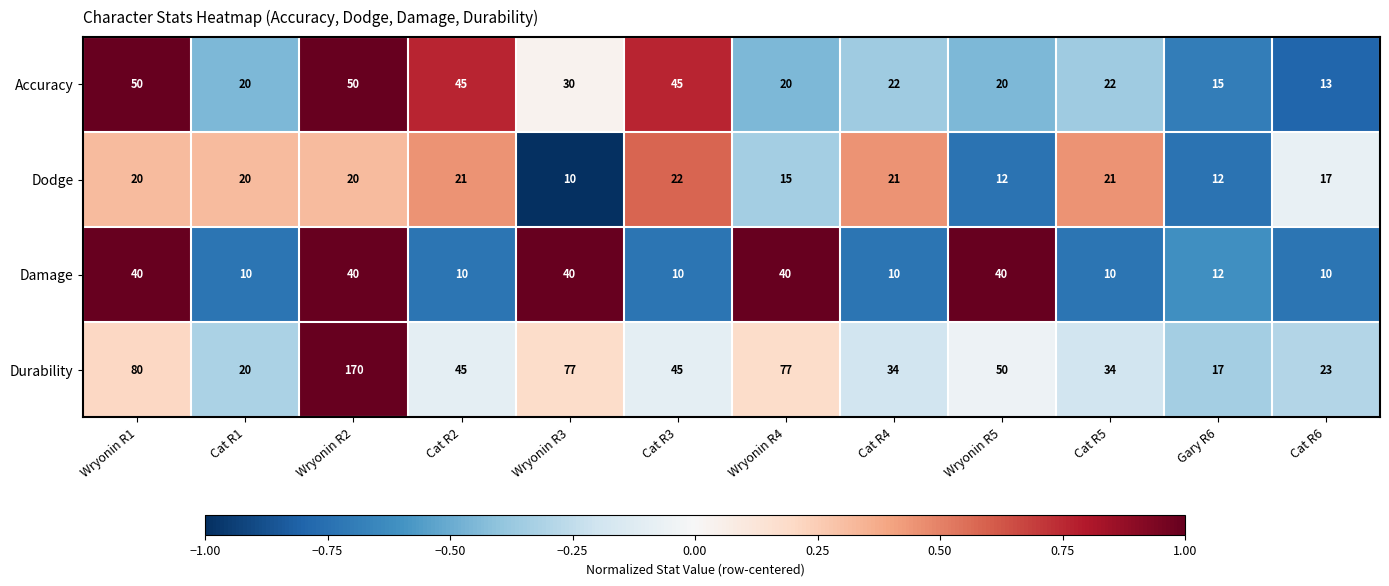

List the series in order of their peak value, highest first.

Durability, Accuracy, Damage, Dodge